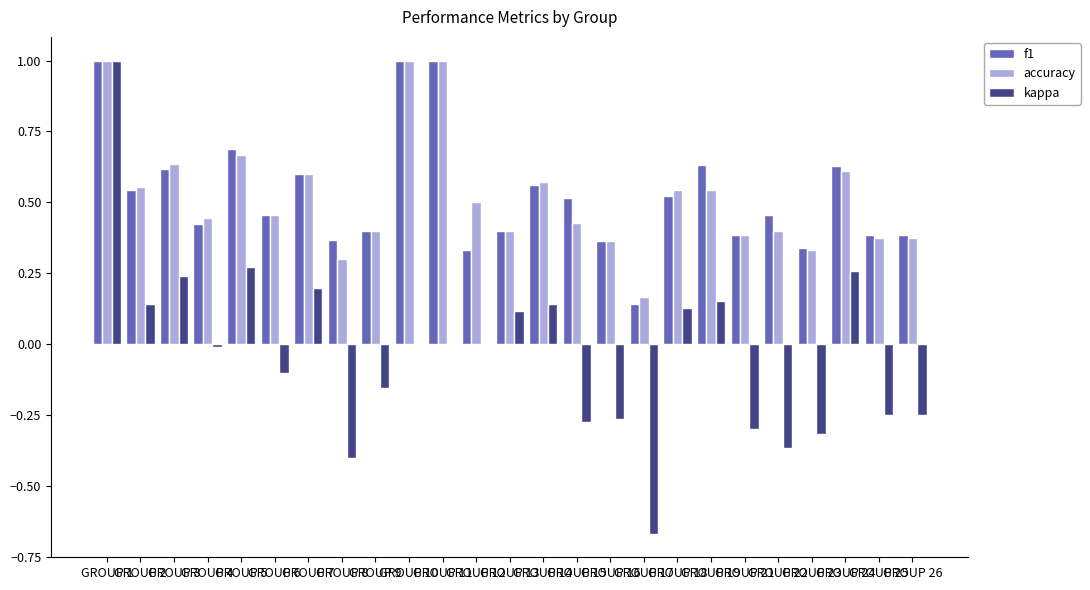

What is the maximum value for kappa?

1.0